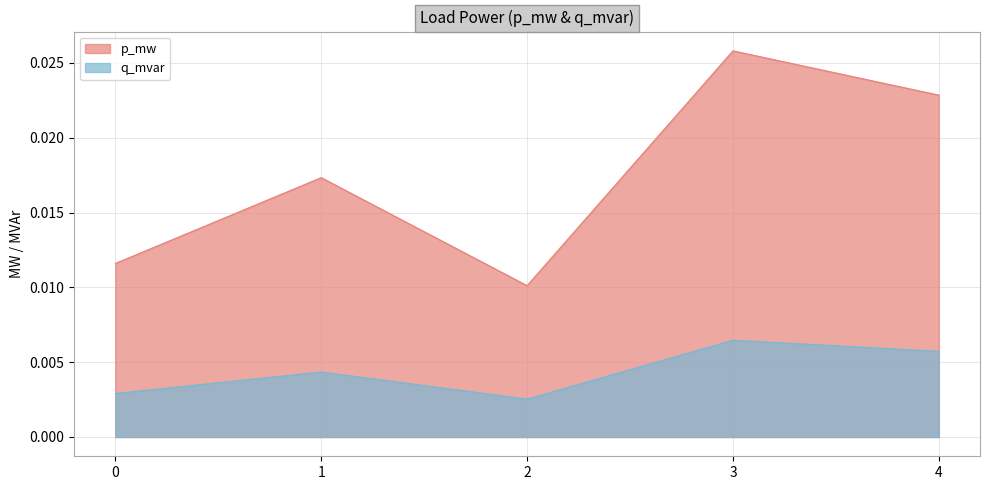

The p_mw series shows 0.0 at 2. True or false?

True